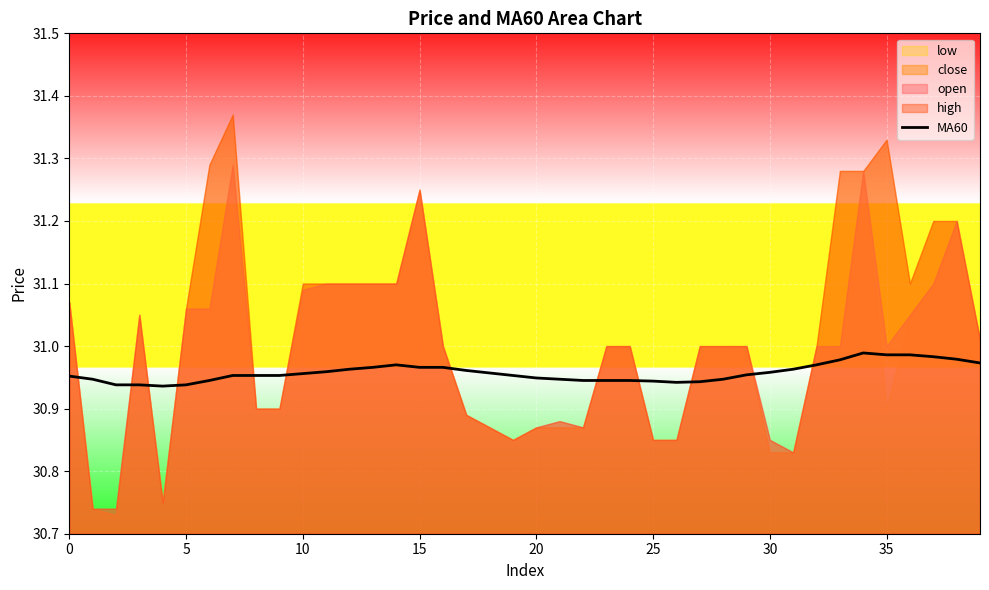

Reading left to right, what are all the values shown in this chart?

31.0	30.9	30.9	30.9	30.9	30.9	30.9	31.0	31.0	31.0	31.0	31.0	31.0	31.0	31.0	31.0	31.0	31.0	31.0	31.0	30.9	30.9	30.9	30.9	30.9	30.9	30.9	30.9	30.9	31.0	31.0	31.0	31.0	31.0	31.0	31.0	31.0	31.0	31.0	31.0